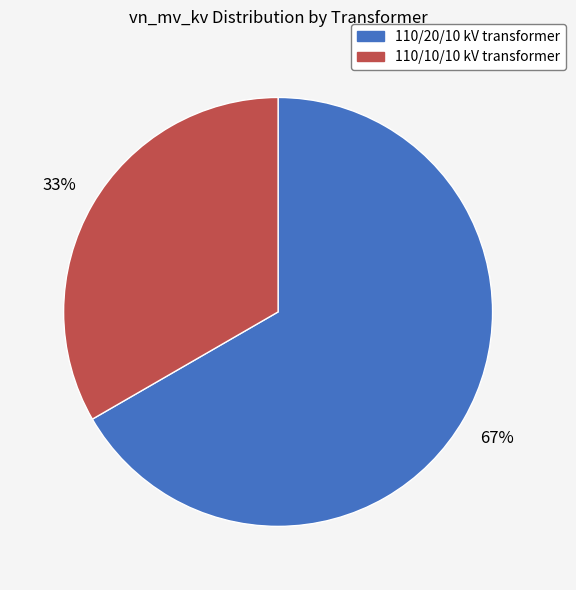

Combined, do 110/10/10 kV transformer and 110/20/10 kV transformer account for over 50%?

Yes